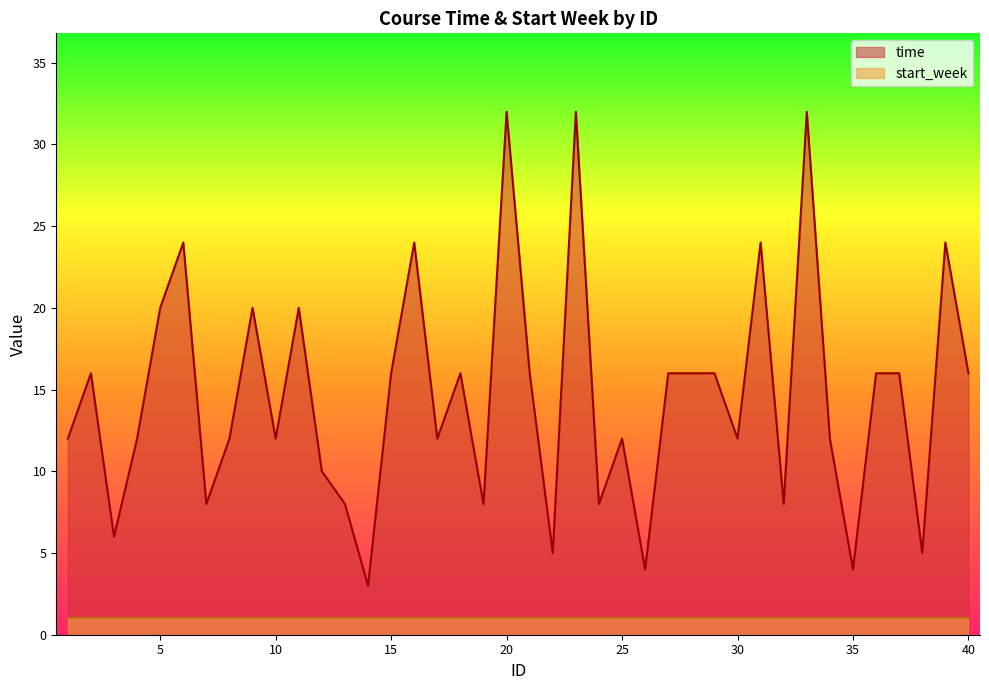

Read the value at 1.

12